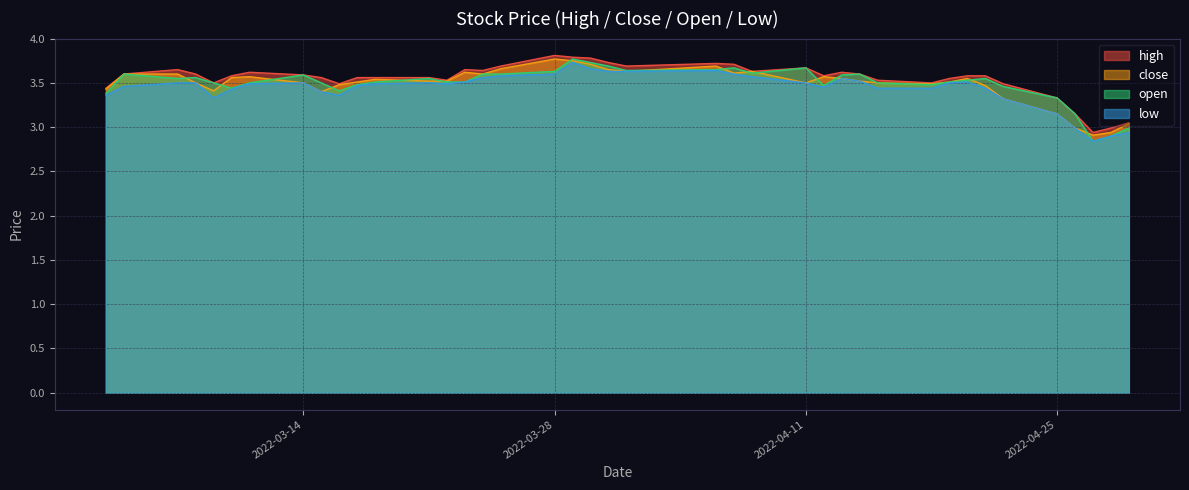

Reading left to right, list all the values displayed in this chart.

high: 3.4	3.6	3.6	3.6	3.5	3.6	3.6	3.6	3.6	3.5	3.6	3.6	3.6	3.5	3.6	3.6	3.7	3.8	3.8	3.8	3.7	3.7	3.7	3.7	3.6	3.7	3.6	3.6	3.6	3.5	3.5	3.5	3.6	3.6	3.5	3.3	3.1	2.9	3.0	3.0
close: 3.4	3.6	3.6	3.5	3.4	3.6	3.6	3.5	3.4	3.5	3.5	3.5	3.5	3.5	3.6	3.6	3.7	3.8	3.8	3.7	3.6	3.6	3.7	3.6	3.6	3.5	3.6	3.5	3.5	3.5	3.5	3.5	3.5	3.5	3.3	3.1	3.0	2.9	2.9	3.0
open: 3.4	3.6	3.5	3.6	3.5	3.4	3.5	3.6	3.5	3.4	3.5	3.5	3.5	3.5	3.5	3.6	3.6	3.6	3.8	3.7	3.7	3.6	3.6	3.7	3.6	3.7	3.5	3.6	3.6	3.5	3.5	3.5	3.5	3.5	3.5	3.3	3.1	2.8	2.9	3.0
low: 3.4	3.5	3.5	3.5	3.3	3.4	3.5	3.5	3.4	3.4	3.5	3.5	3.5	3.5	3.5	3.6	3.6	3.6	3.7	3.7	3.6	3.6	3.6	3.6	3.6	3.5	3.5	3.5	3.5	3.4	3.4	3.5	3.5	3.4	3.3	3.1	3.0	2.8	2.9	2.9